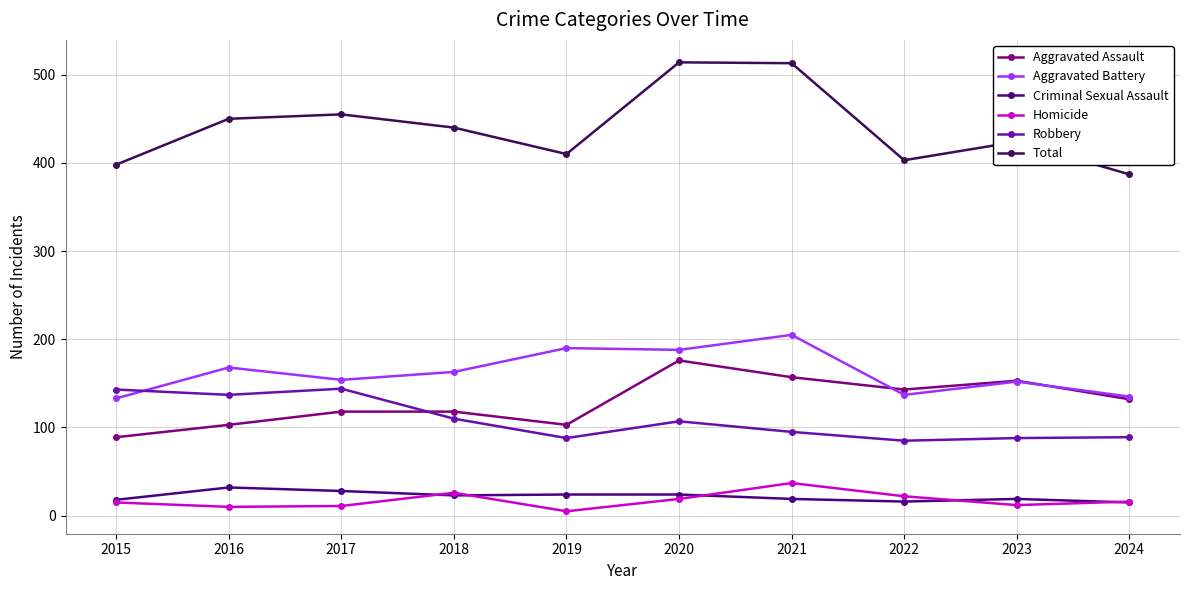

What is the sum of the Homicide values at 2020 and 2023?

31